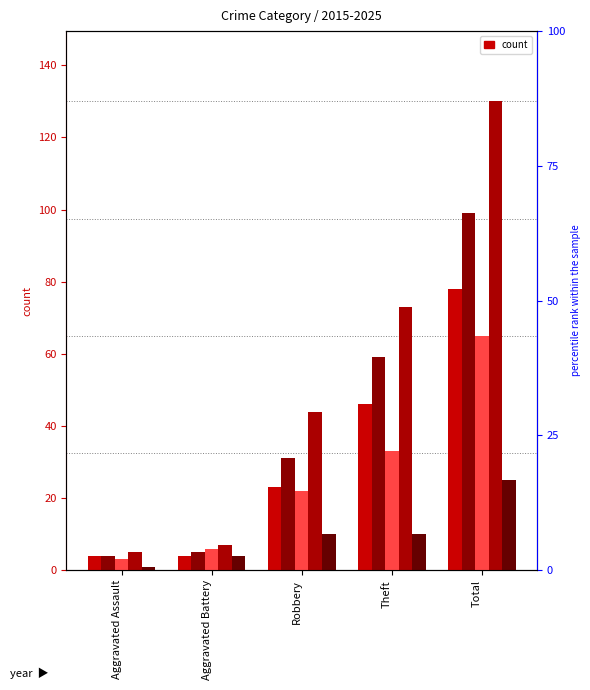

List the series in order of their peak value, highest first.

2018, 2016, 2015, 2017, 2025